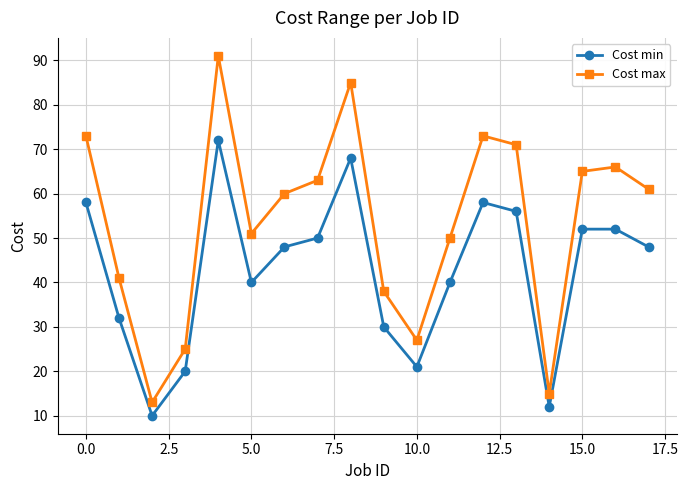

In Cost max, how many points are higher than both neighbors (excluding endpoints)?

4